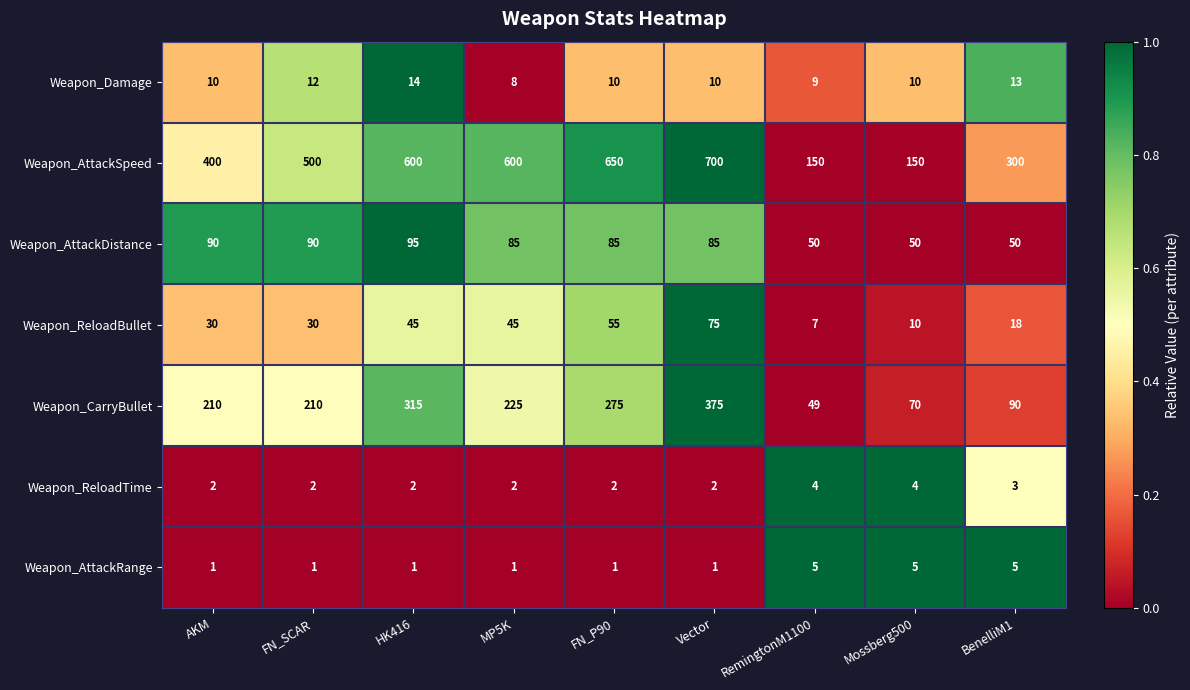

Rank the series at FN_SCAR from highest to lowest value.

Weapon_AttackSpeed, Weapon_CarryBullet, Weapon_AttackDistance, Weapon_ReloadBullet, Weapon_Damage, Weapon_ReloadTime, Weapon_AttackRange